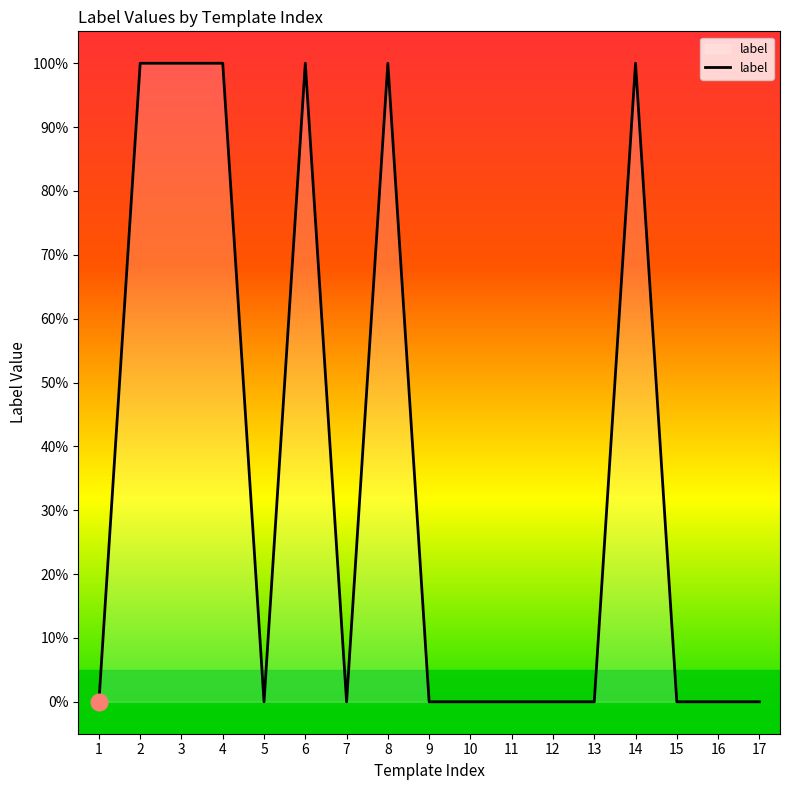

Is it true that the value at 5 is -1?

False